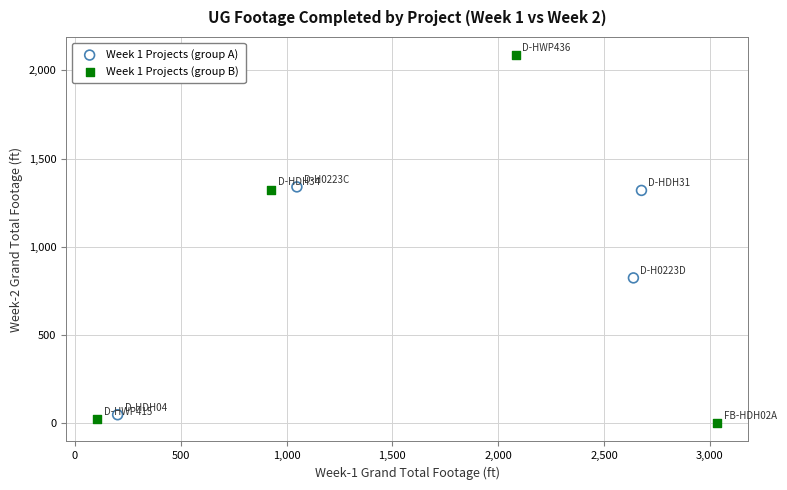

Which series reaches the maximum Y coordinate?

Week 1 Projects (group B)